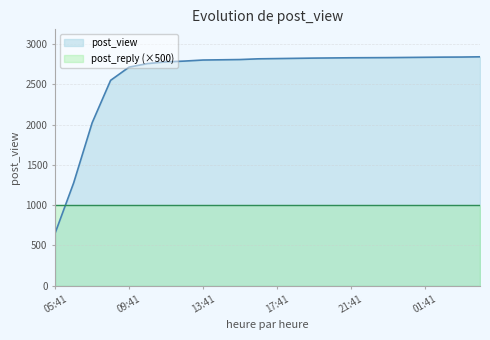

How many lines are shown in the chart?

2